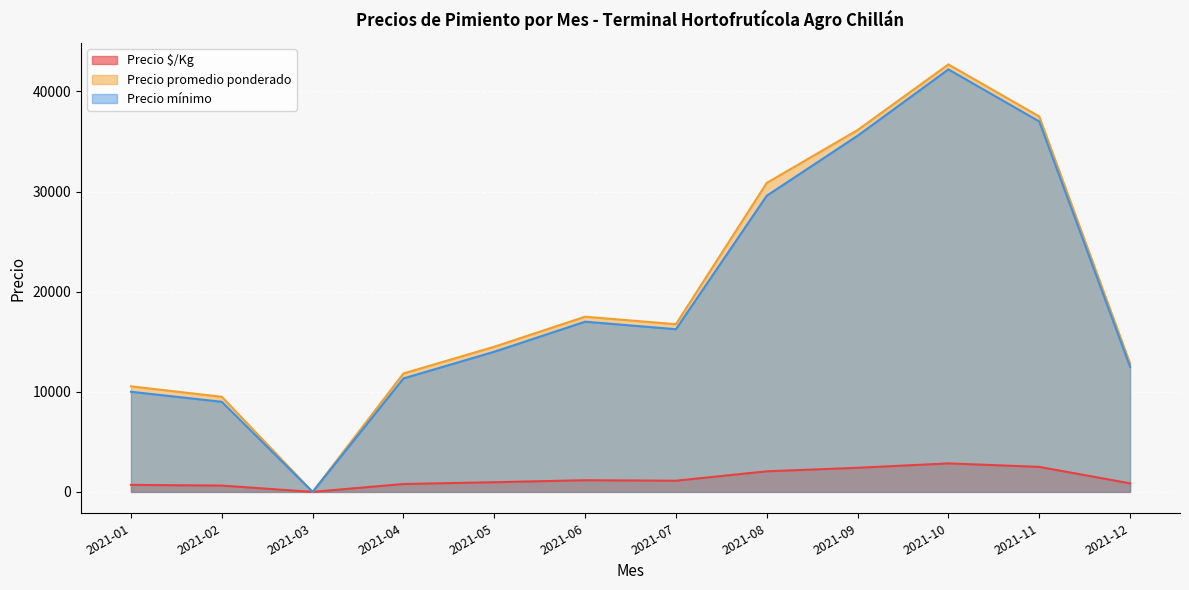

At which category is the sum across all series the highest?

2021-10